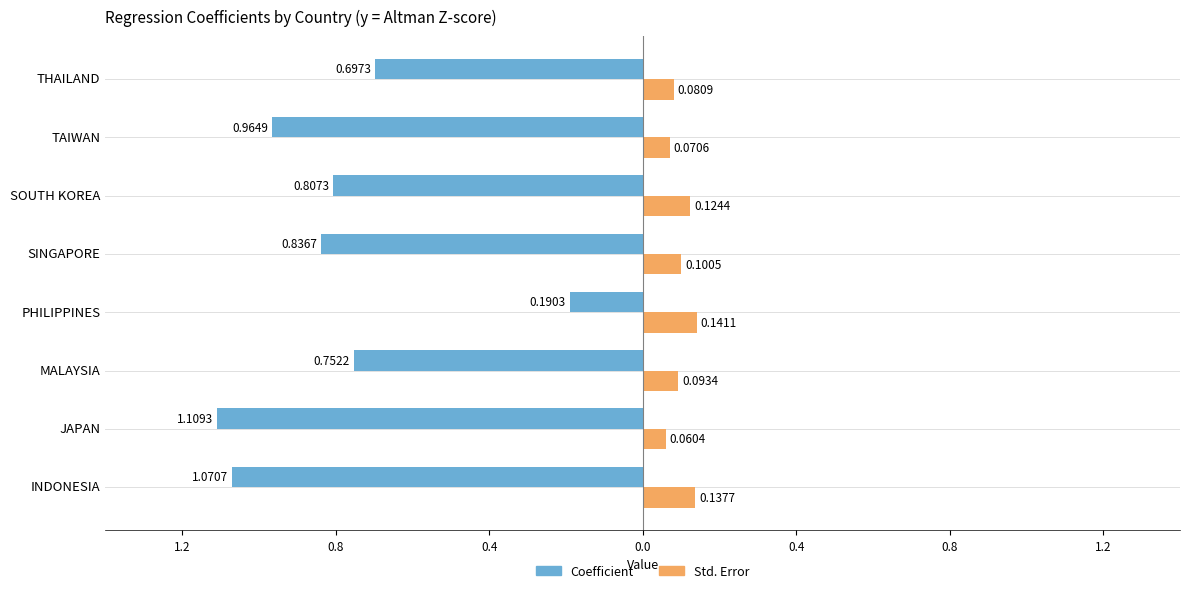

Reading left to right, extract all data points from this chart.

Coefficient: -1.1	-1.1	-0.8	-0.2	-0.8	-0.8	-1.0	-0.7
Std. Error: 0.1	0.1	0.1	0.1	0.1	0.1	0.1	0.1